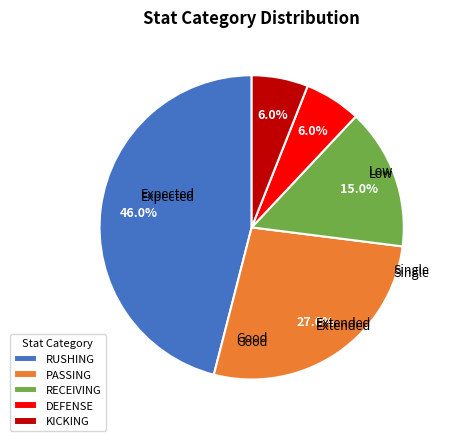

To the nearest percent, what is the difference between the largest and smallest slice percentages?

40%